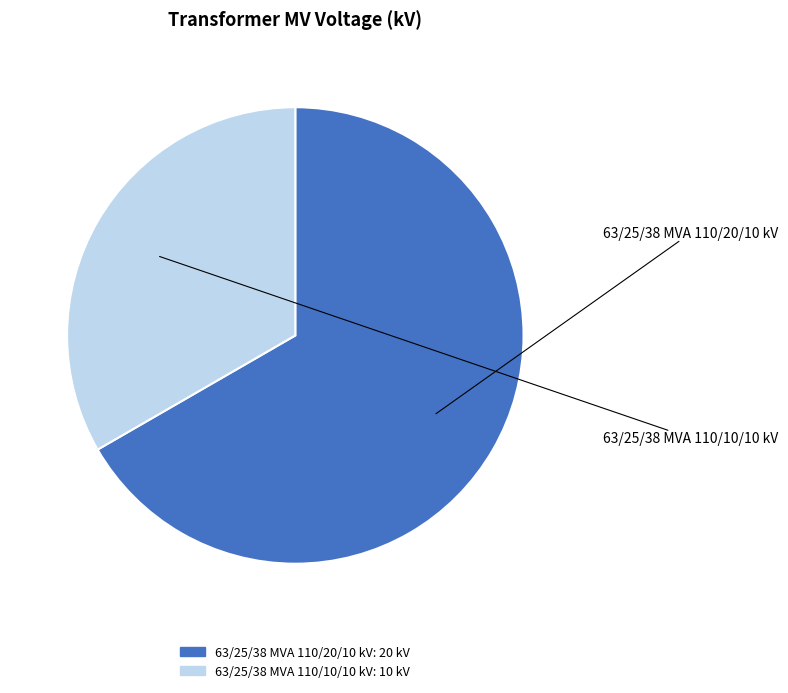

To the nearest percent, what is the average slice percentage?

50%